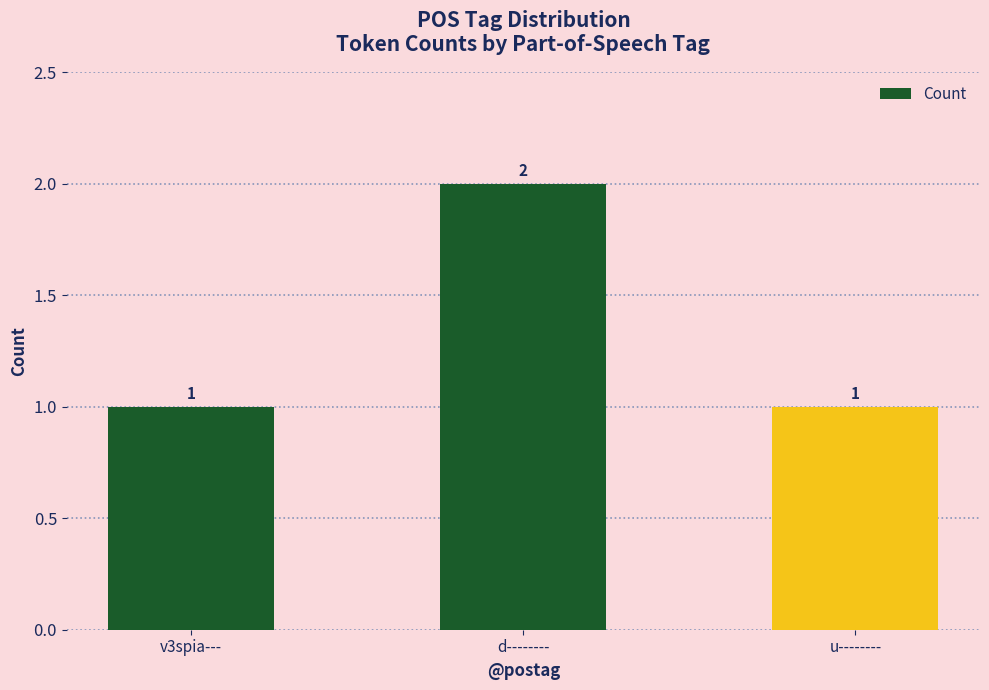

Reading right to left, list all the values displayed in this chart.

1	2	1